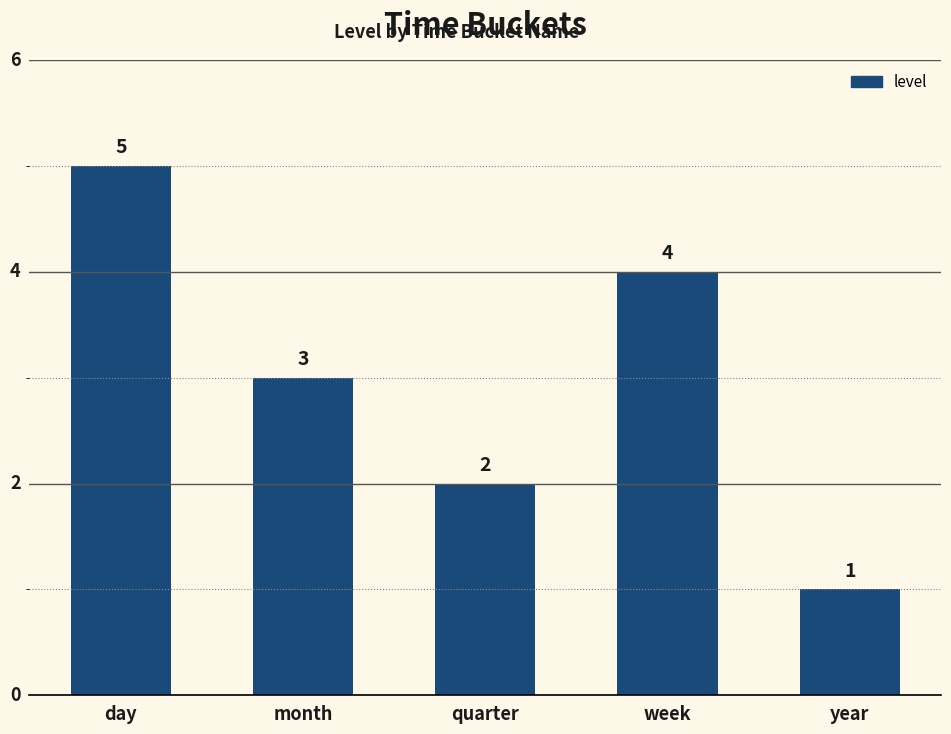

Count the number of data series in this chart.

1